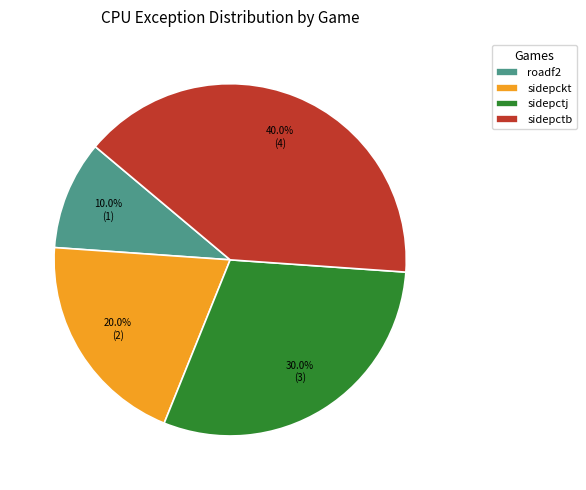

To the nearest percent, what percentage of the pie is sidepctb?

40%